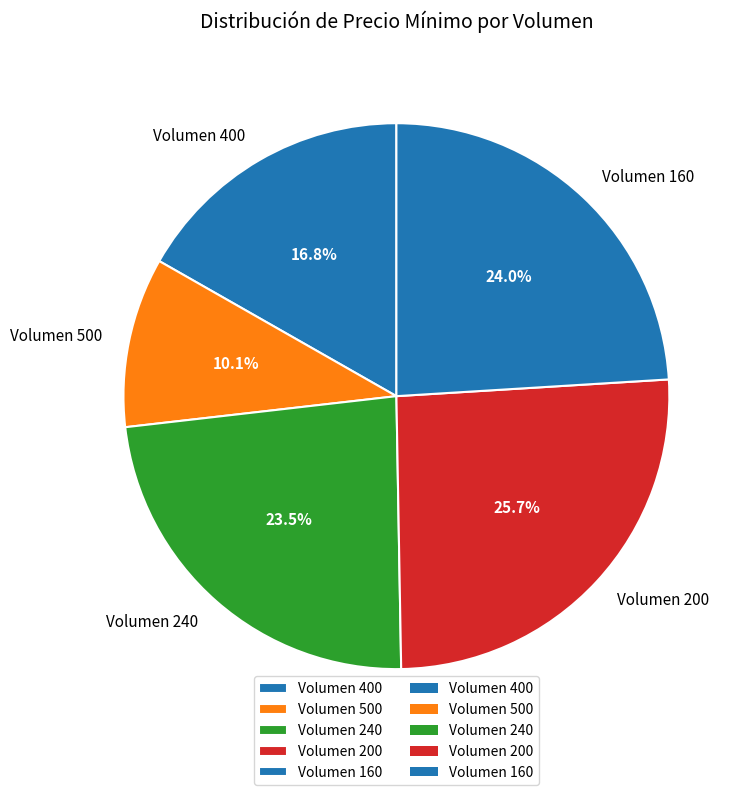

Combined, do Volumen 240 and Volumen 400 account for over 50%?

No